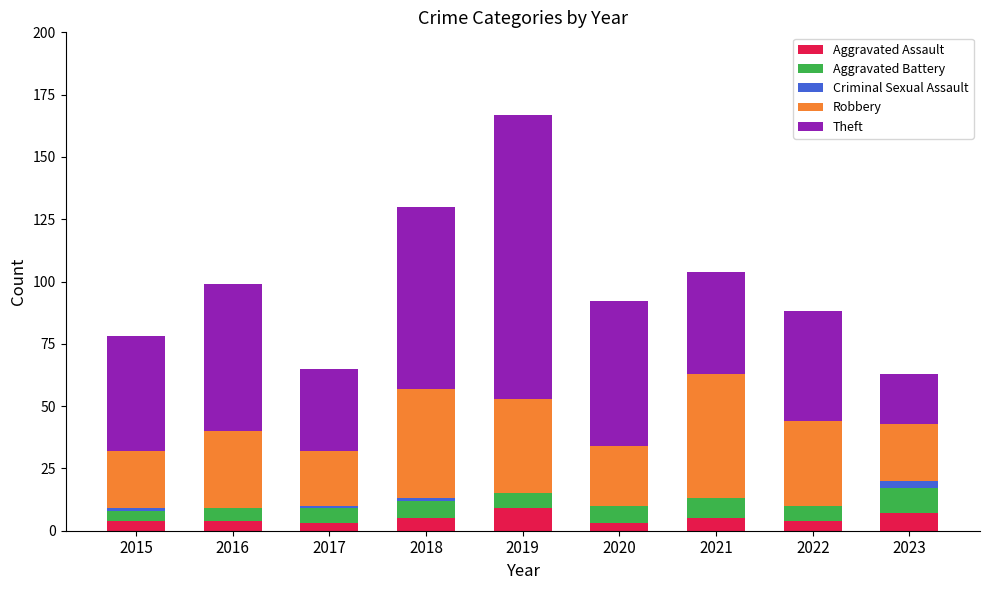

At which category is the sum across all series the highest?

2019